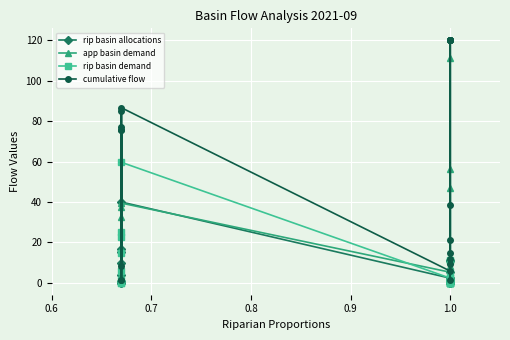

Which series has the widest spread of values?

cumulative flow